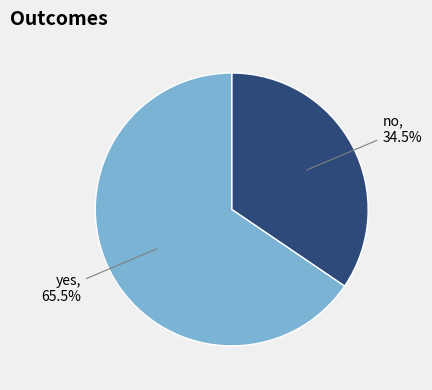

How many segments does this pie chart have?

2